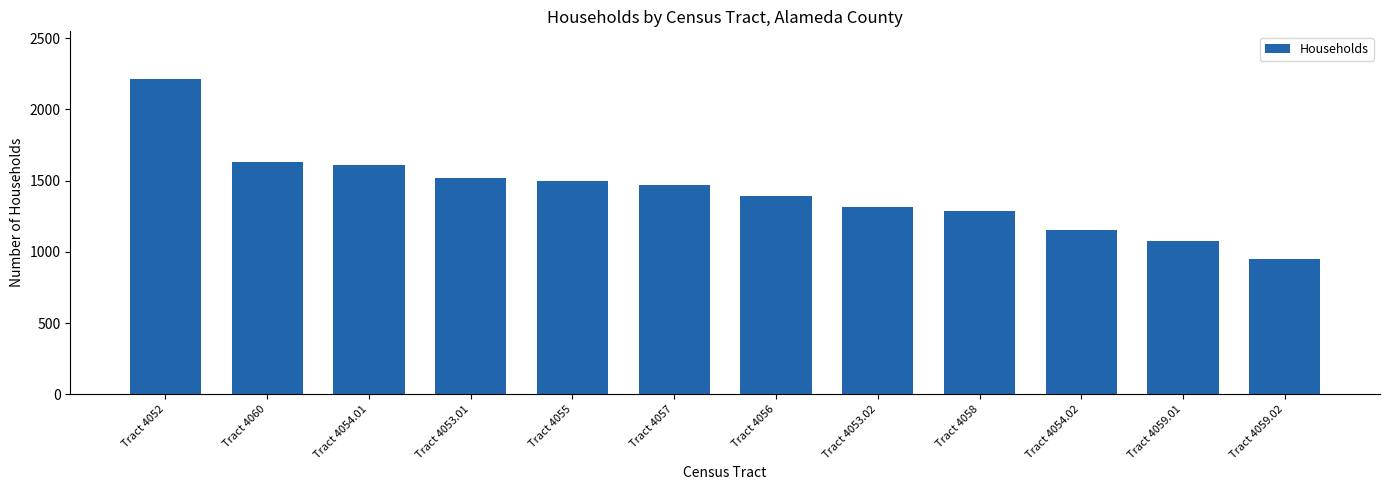

Does the chart contain stacked bars?

No